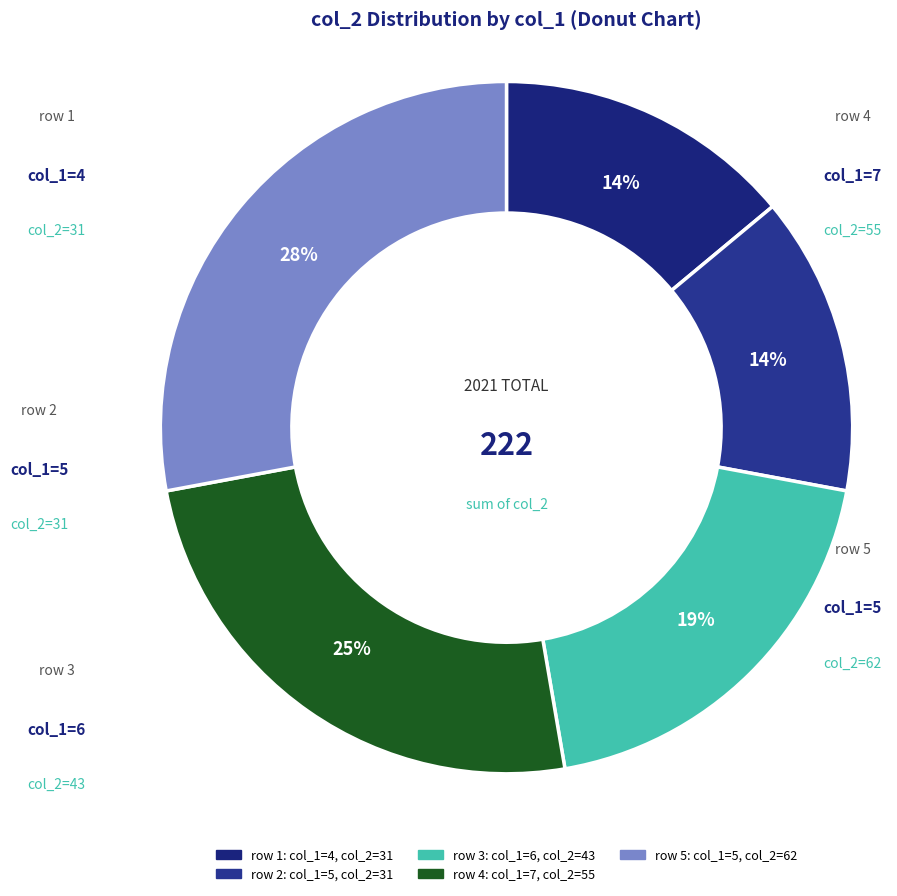

Which category has the biggest portion of the pie?

5